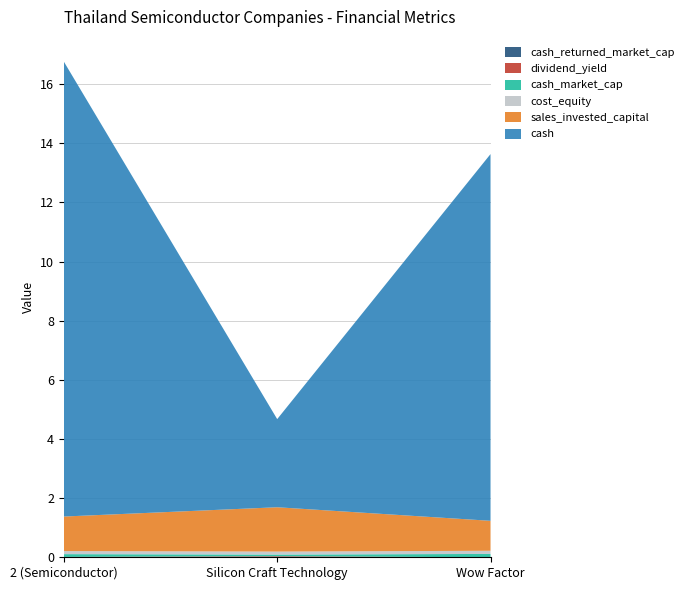

Reading left to right, what are all the values shown in this chart?

cash_returned_market_cap: 0.0	0.0	0.0
dividend_yield: 0.0	0.0	0.0
cash_market_cap: 0.1	0.1	0.1
cost_equity: 0.1	0.1	0.1
sales_invested_capital: 1.2	1.5	1.0
cash: 15.4	3.0	12.4